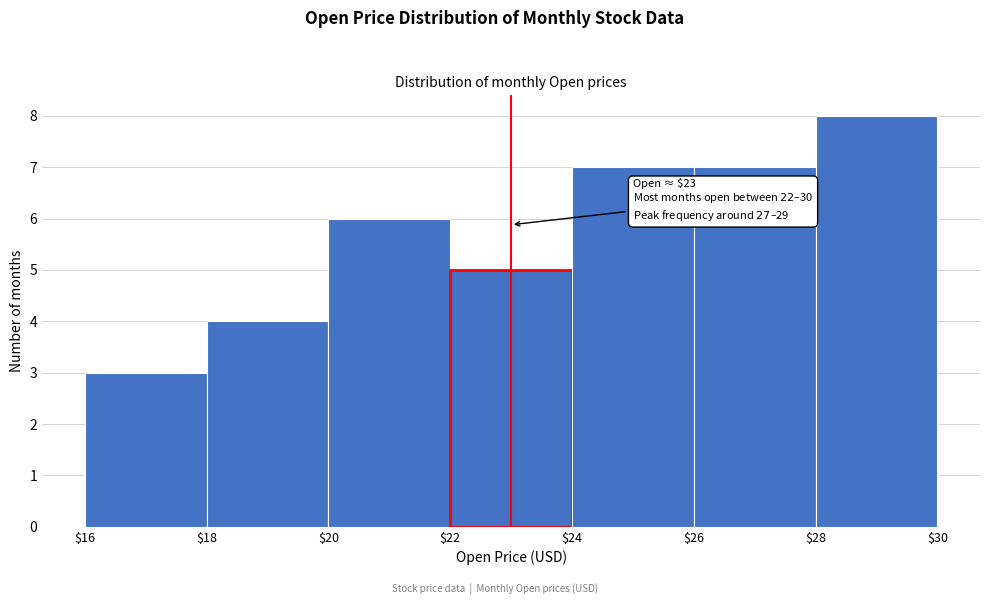

Over which range of the x-axis is the bar tallest?

$28 to $30